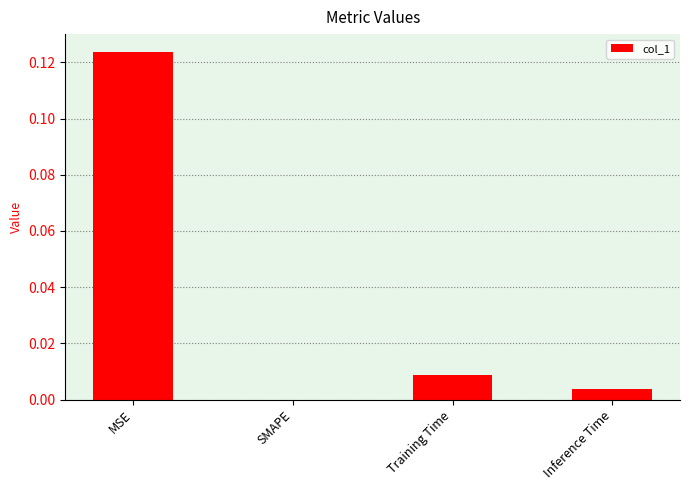

Is it true that the value at Training Time is 0.0?

True